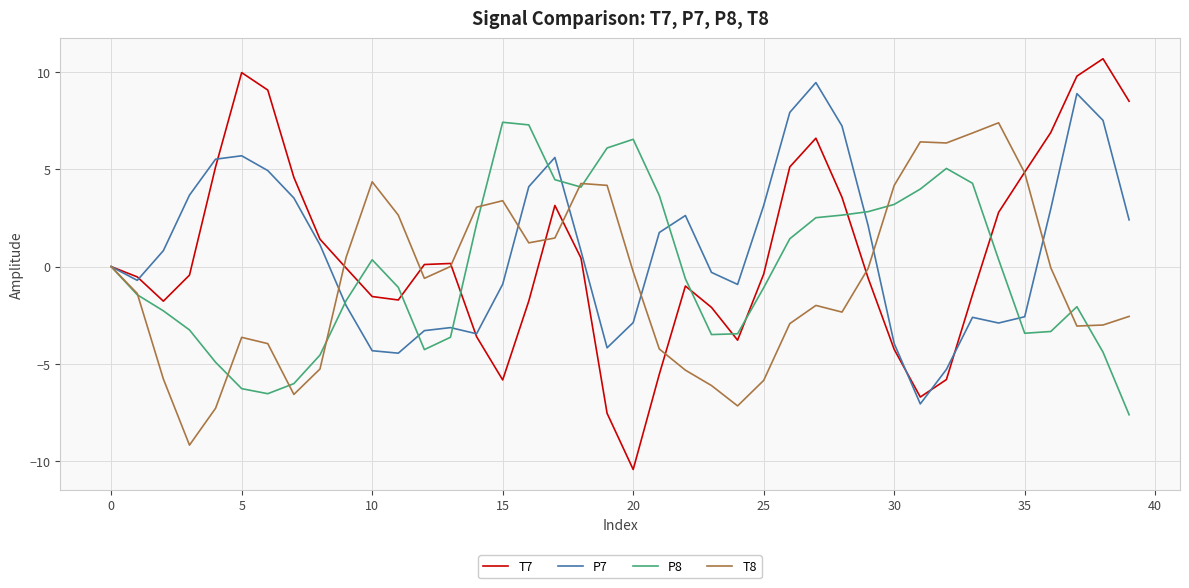

Which series has the widest spread of values?

T7